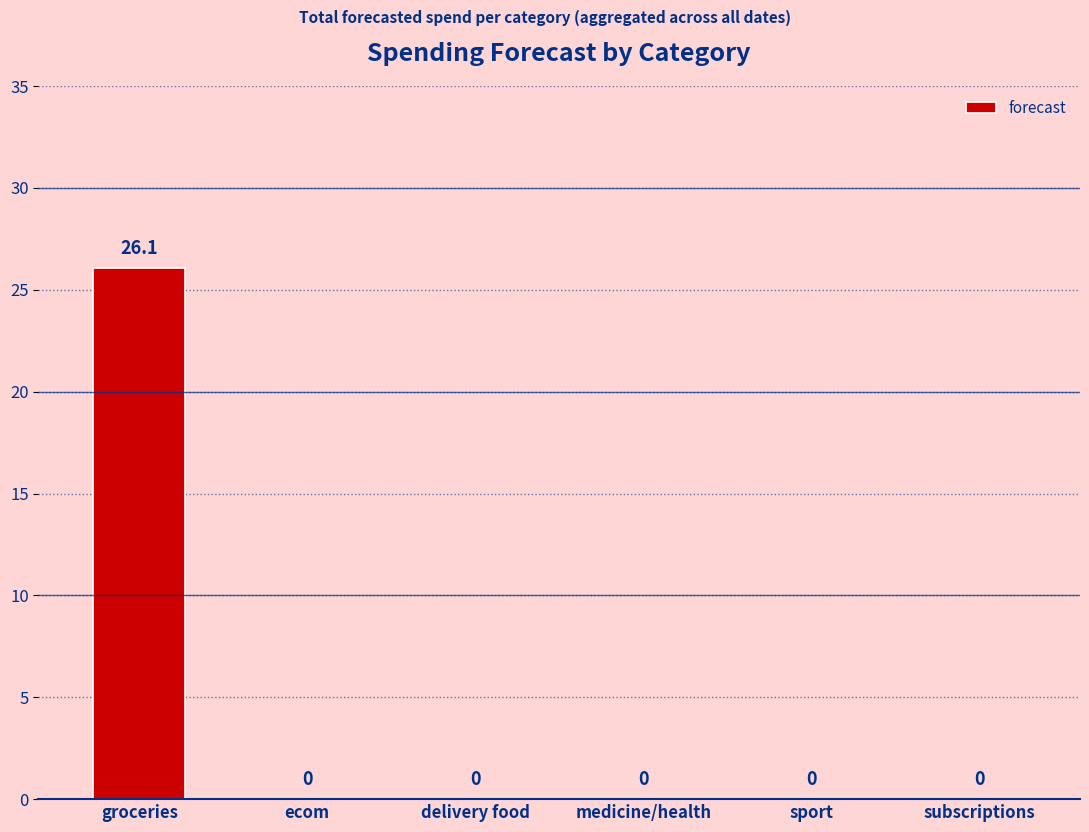

True or false: the data shows 0.0 at delivery food.

True